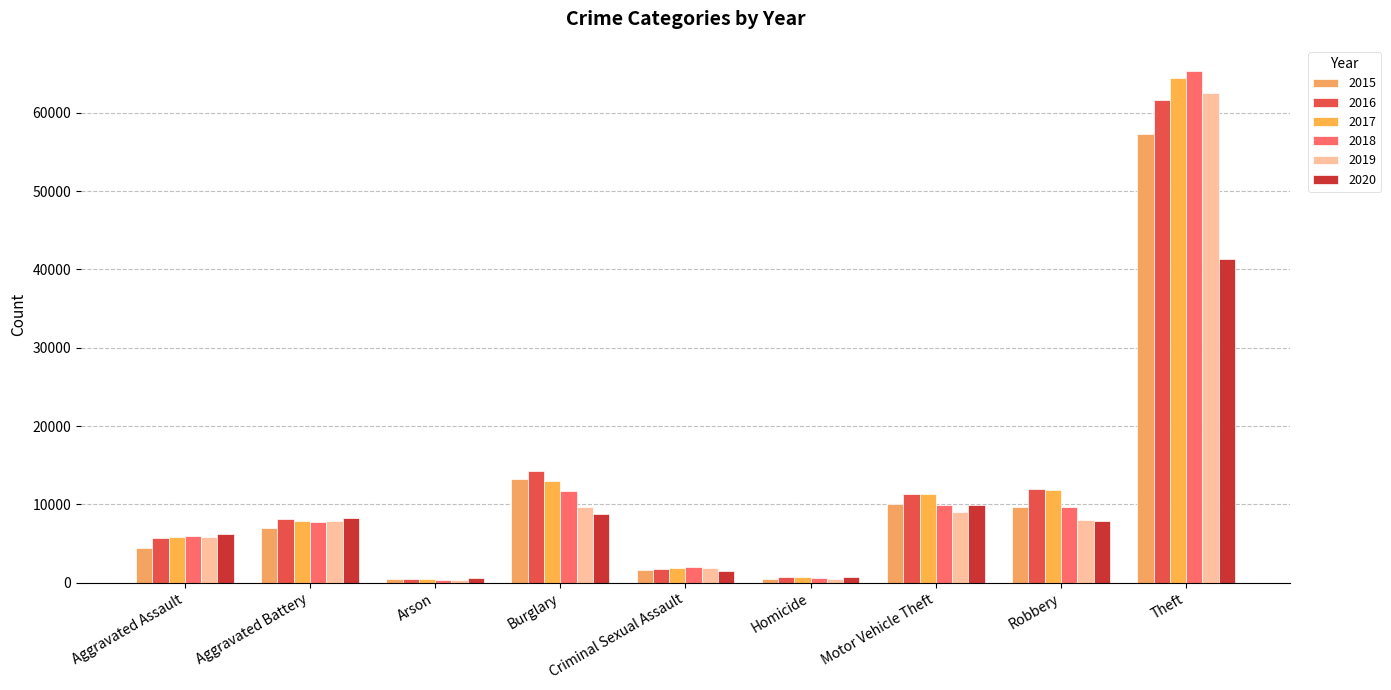

Reading left to right, what are all the values shown in this chart?

2015: 4480	7018	448	13184	1660	496	10068	9638	57350
2016: 5712	8085	515	14289	1815	786	11286	11960	61618
2017: 5793	7845	444	13001	1935	672	11380	11880	64380
2018: 6001	7735	373	11746	1968	589	9983	9679	65282
2019: 5840	7857	376	9639	1865	498	8978	7994	62479
2020: 6263	8319	589	8754	1443	787	9955	7855	41303